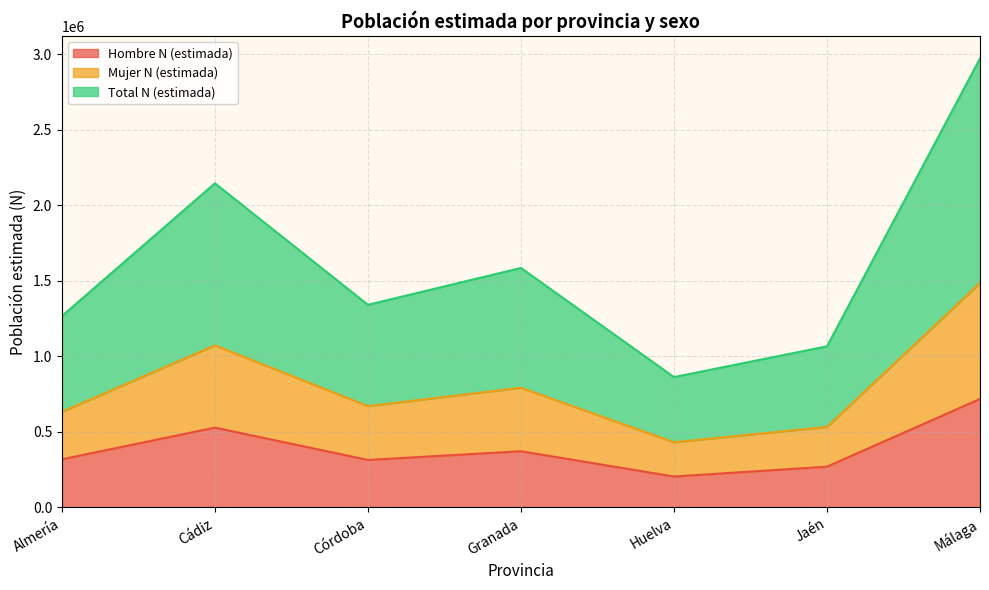

The Hombre N (estimada) series shows 204930 at Huelva. True or false?

True